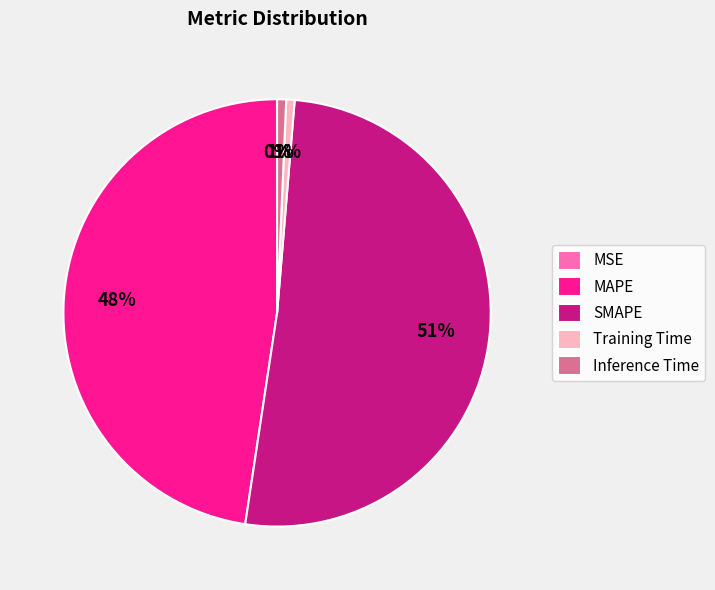

The SMAPE slice represents 62% of the pie. True or false?

False